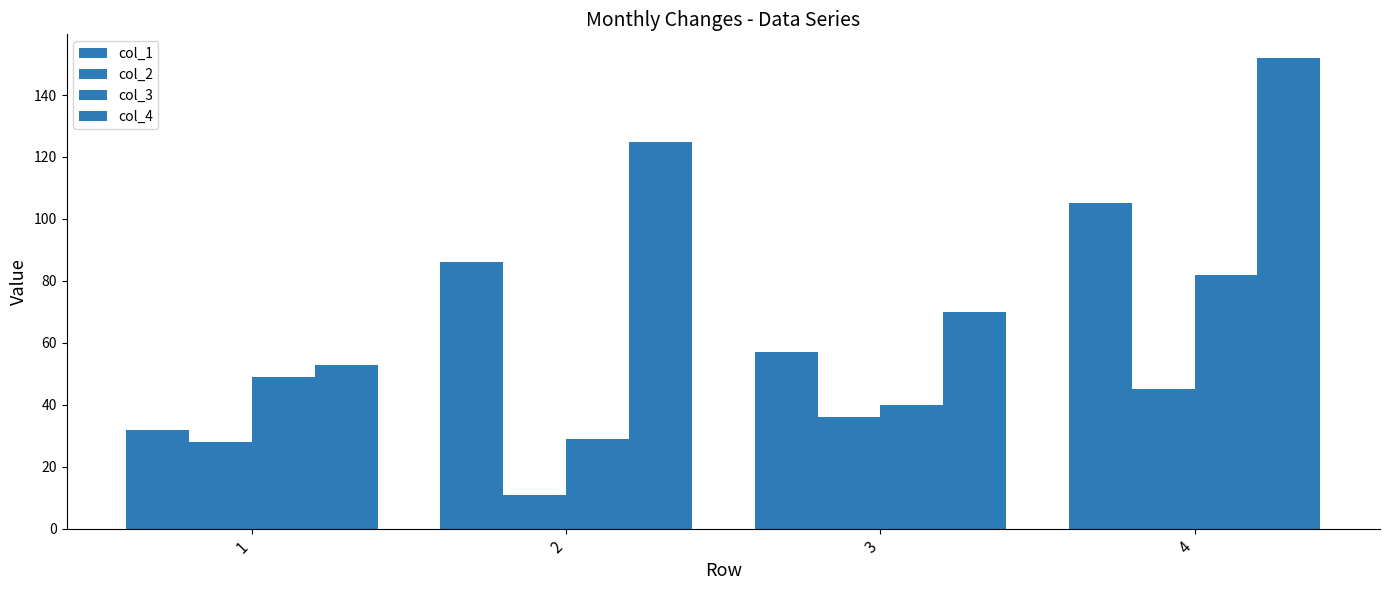

What is the value of the col_3 bar at the 3rd from the left?

40